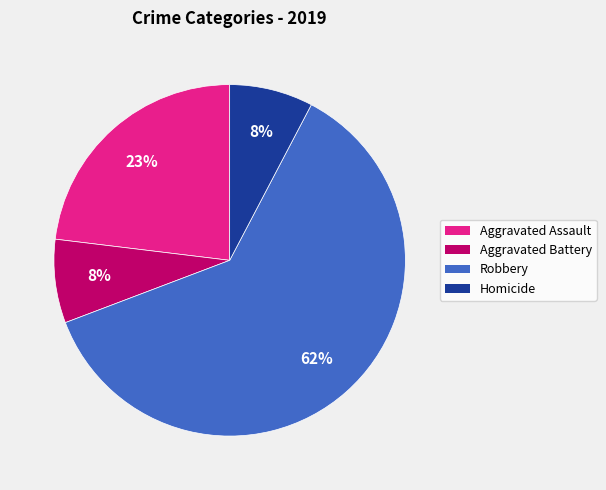

Which has a higher value, Robbery or Aggravated Assault?

Robbery